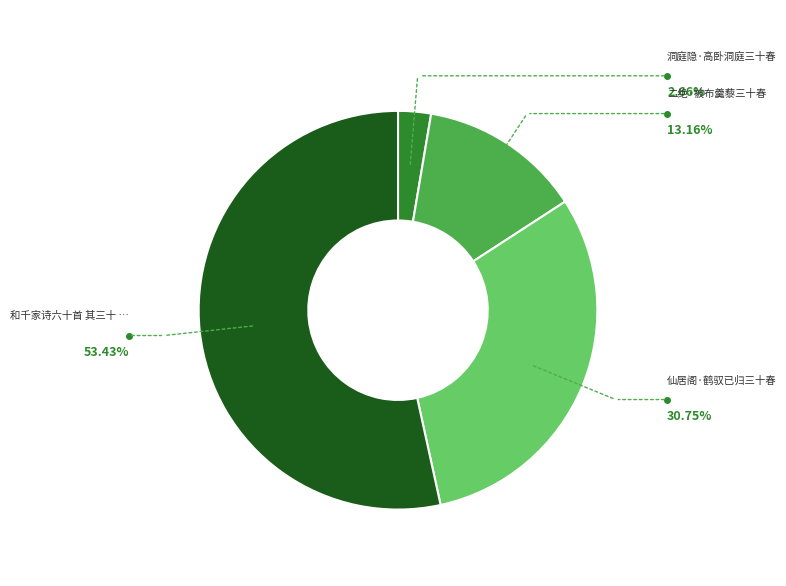

Is there any slice that represents more than half of the pie?

Yes